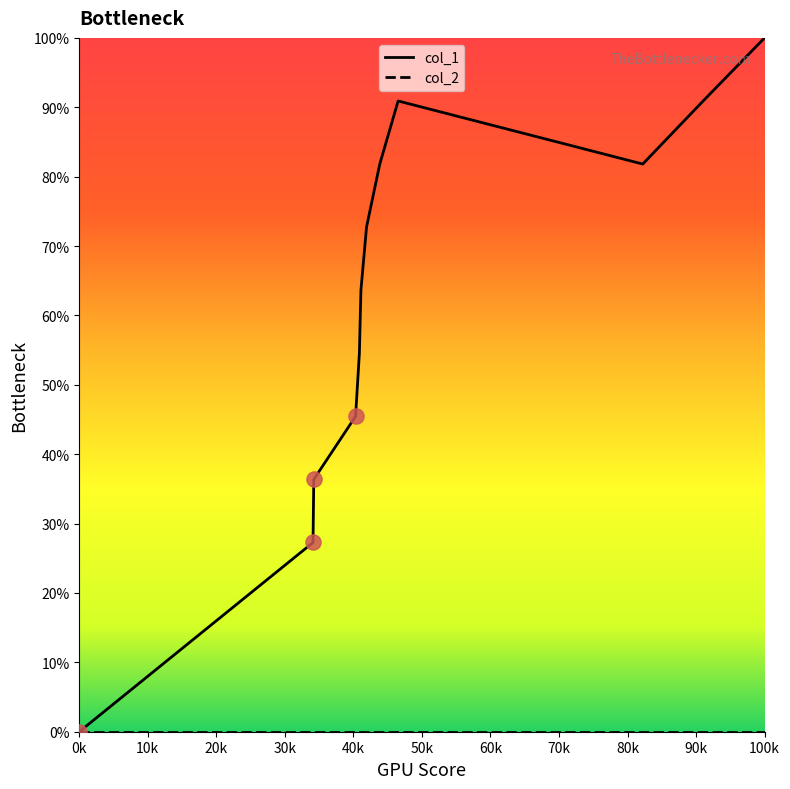

Which series has the largest range (max minus min)?

col_1